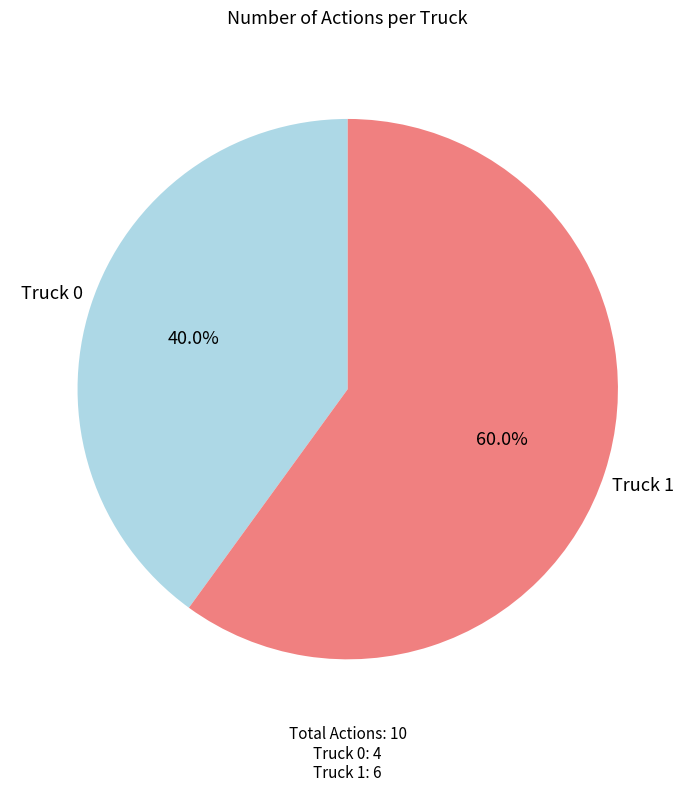

The Truck 0 slice represents 51% of the pie. True or false?

False